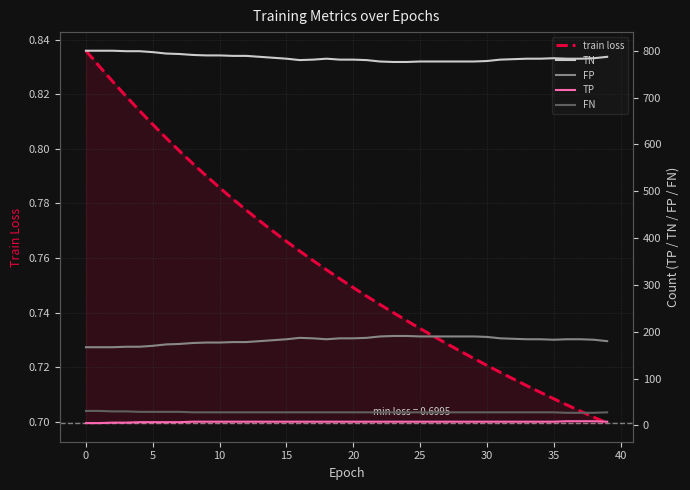

The train loss series shows 0.5 at 0. True or false?

False